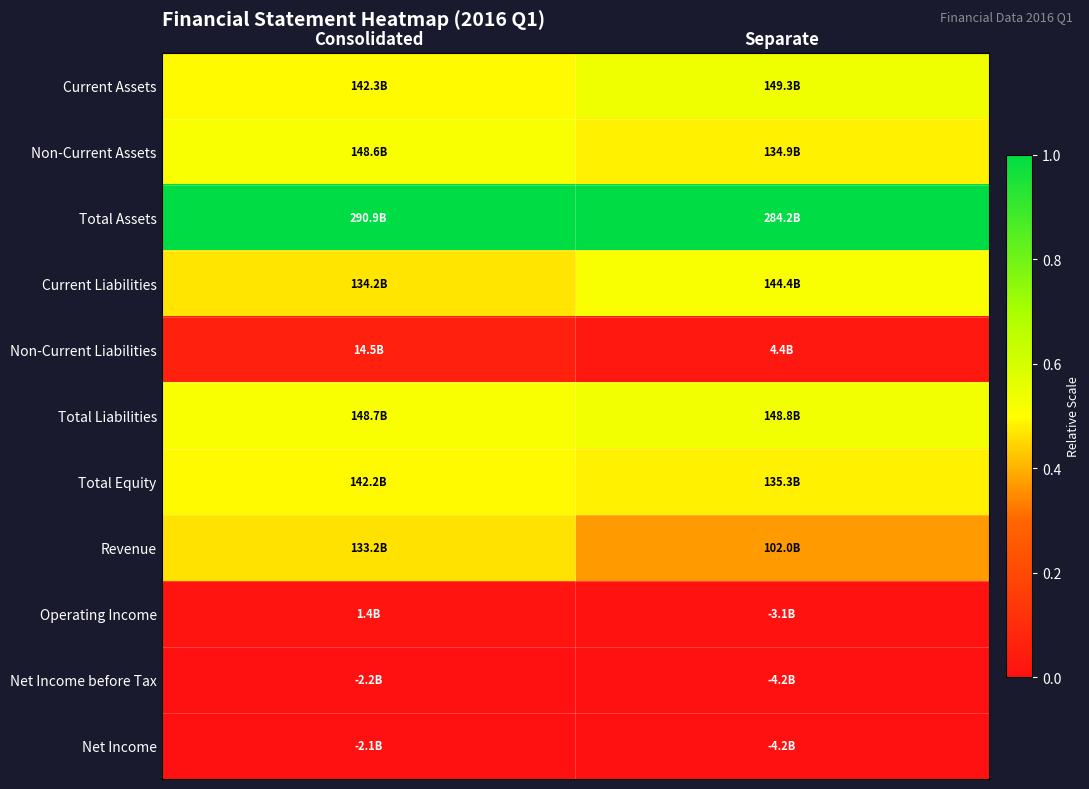

At which category is the sum across all series the highest?

Consolidated